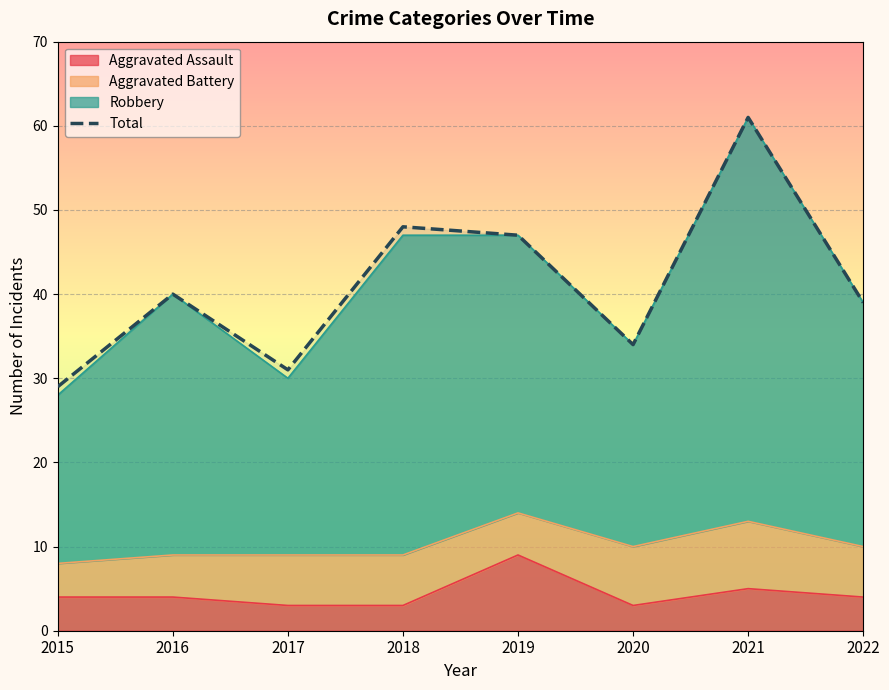

True or false: the data has more than 1 interior local peaks.

True